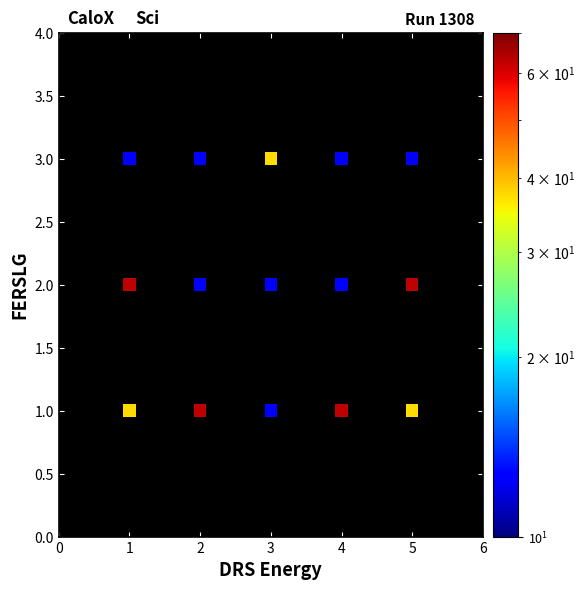

What is the range of X values (max minus min)?

4